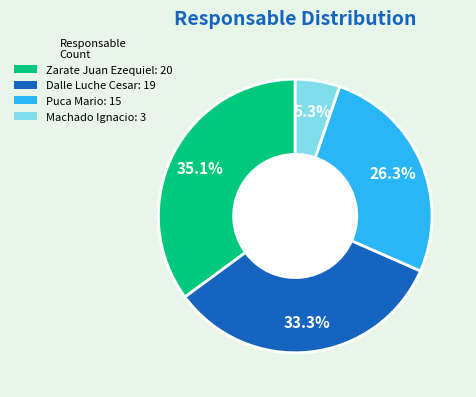

What percentage do Zarate Juan Ezequiel and Dalle Luche Cesar together represent?

68.4%